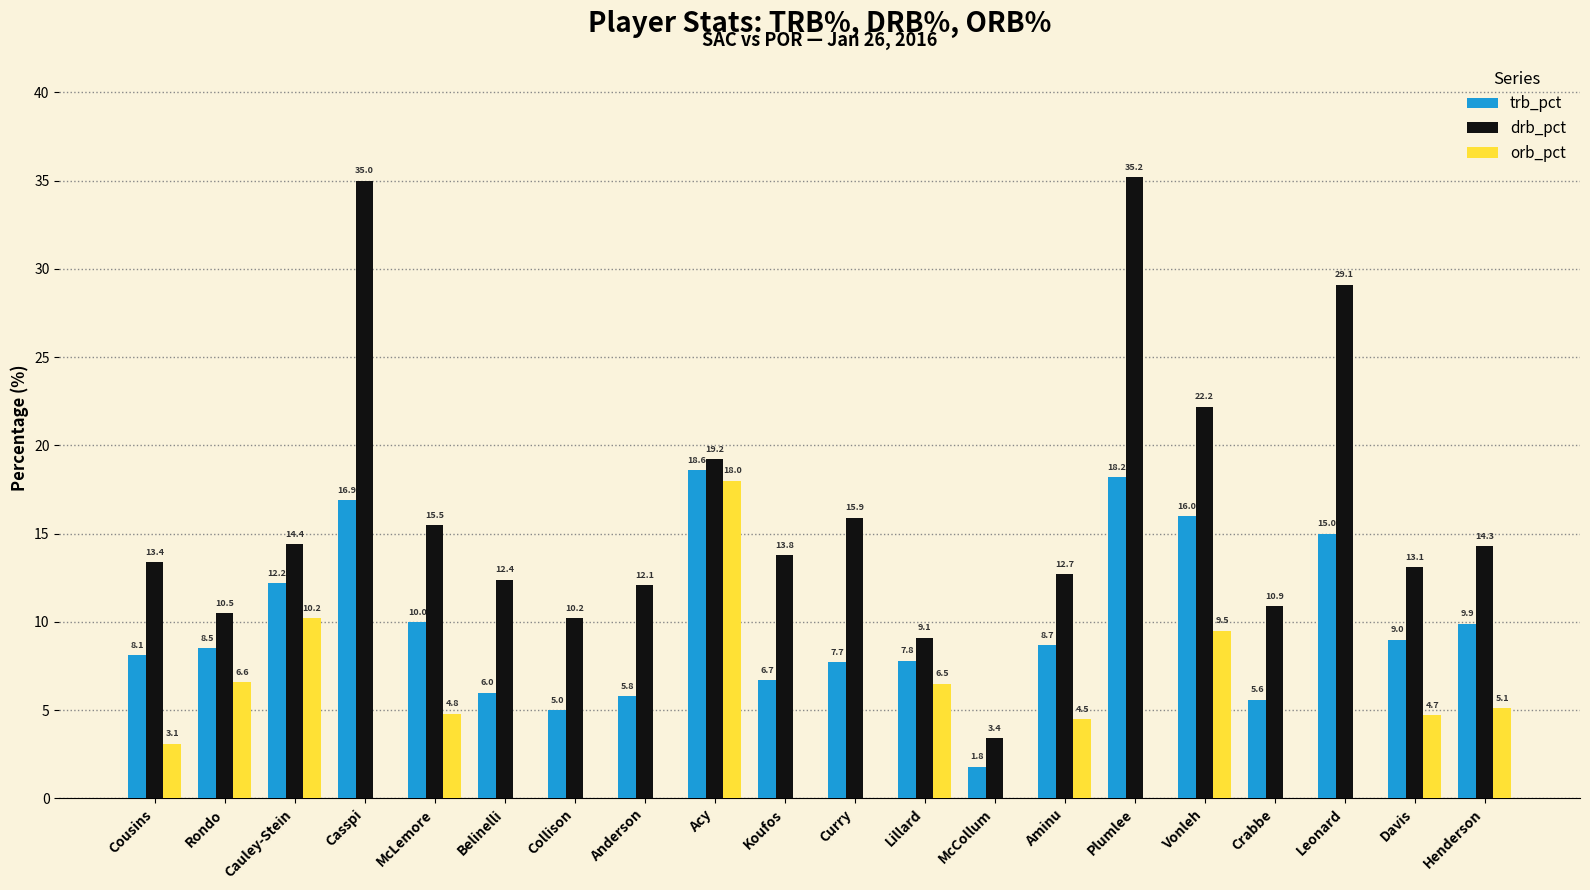

Which category has the highest value across all series?

Plumlee